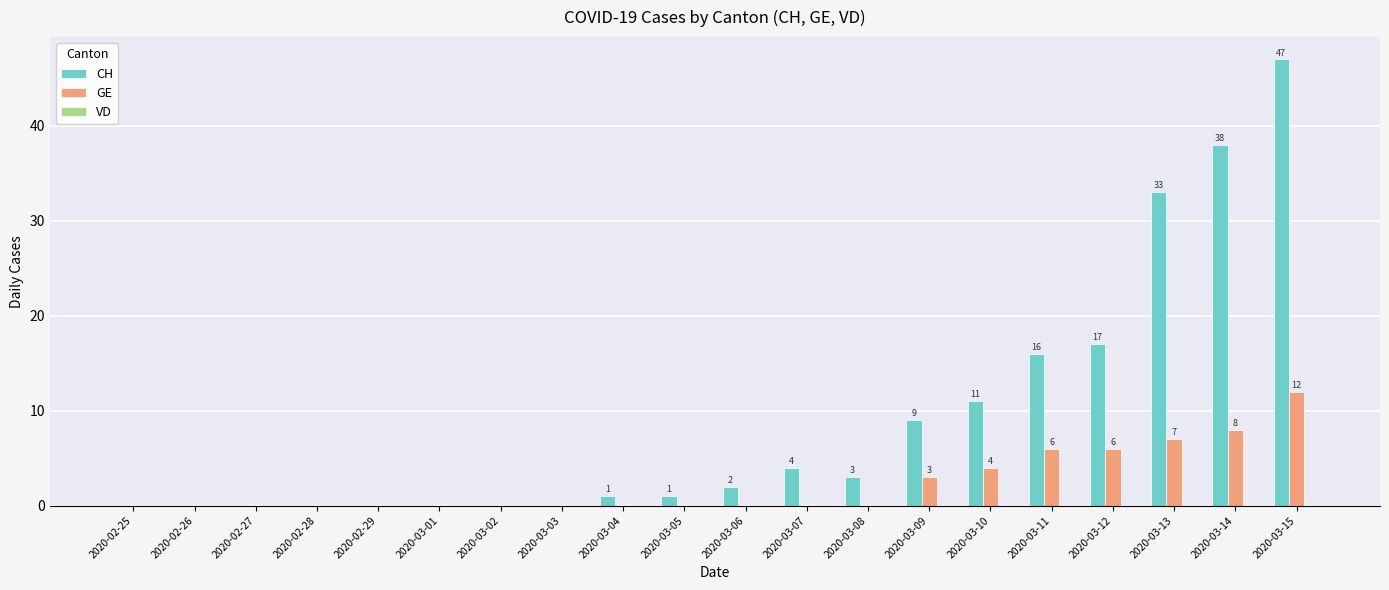

Does the chart contain stacked bars?

No